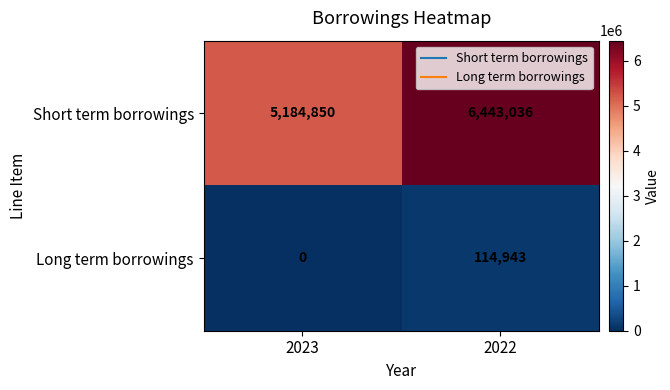

What is the total value across all series at 2022?

6557979